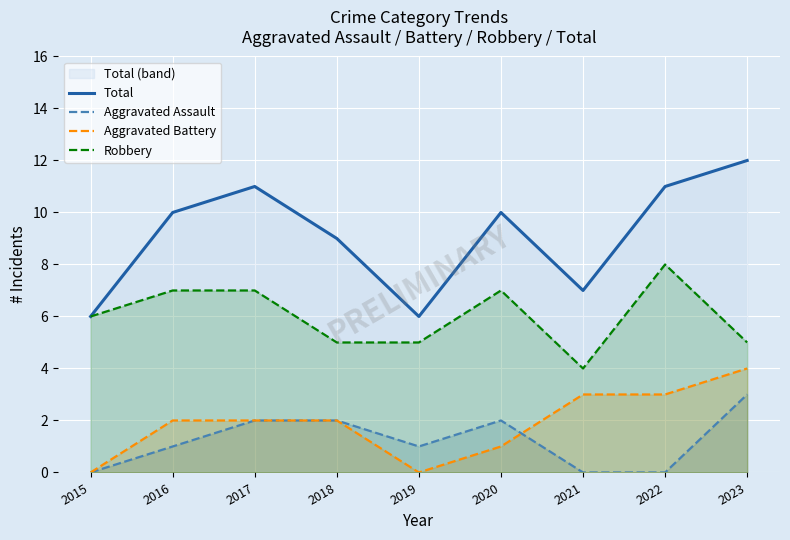

Is it true that Total equals 12 at 2018?

False